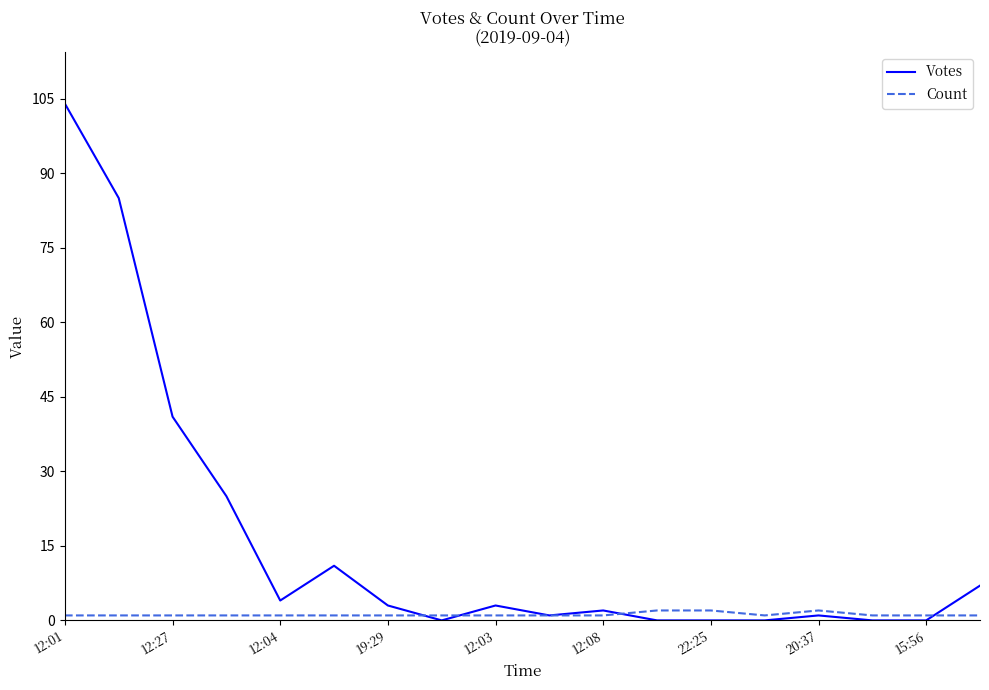

Which series has the largest total across all categories?

Votes